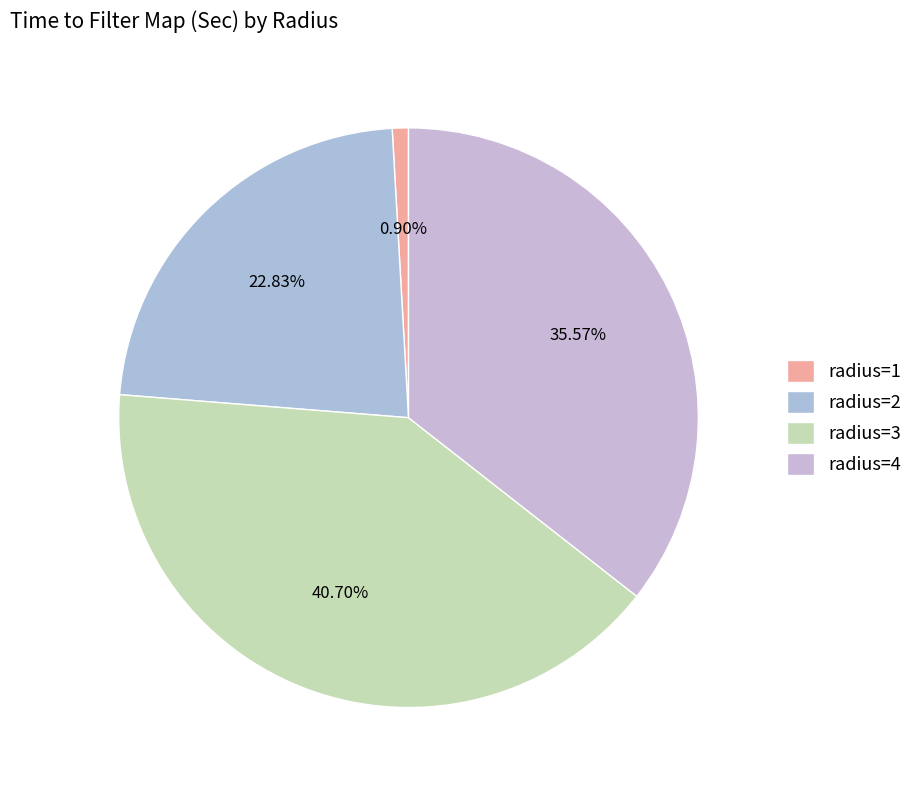

To the nearest percent, what percentage of the pie is radius=2?

23%